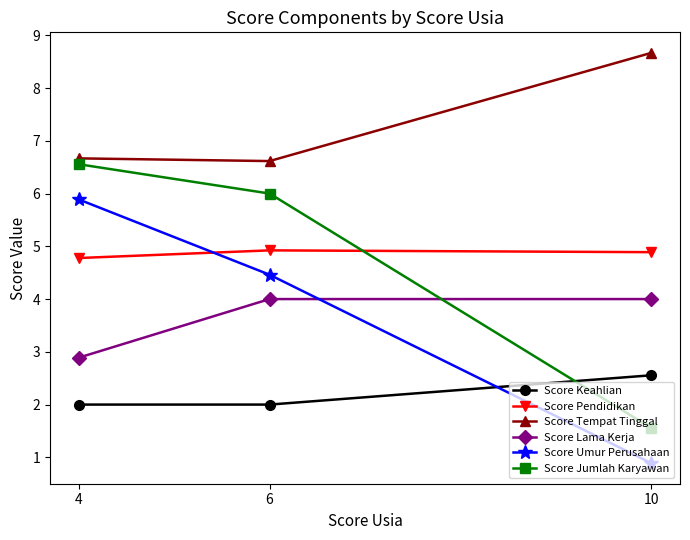

At which category is the sum across all series the highest?

4